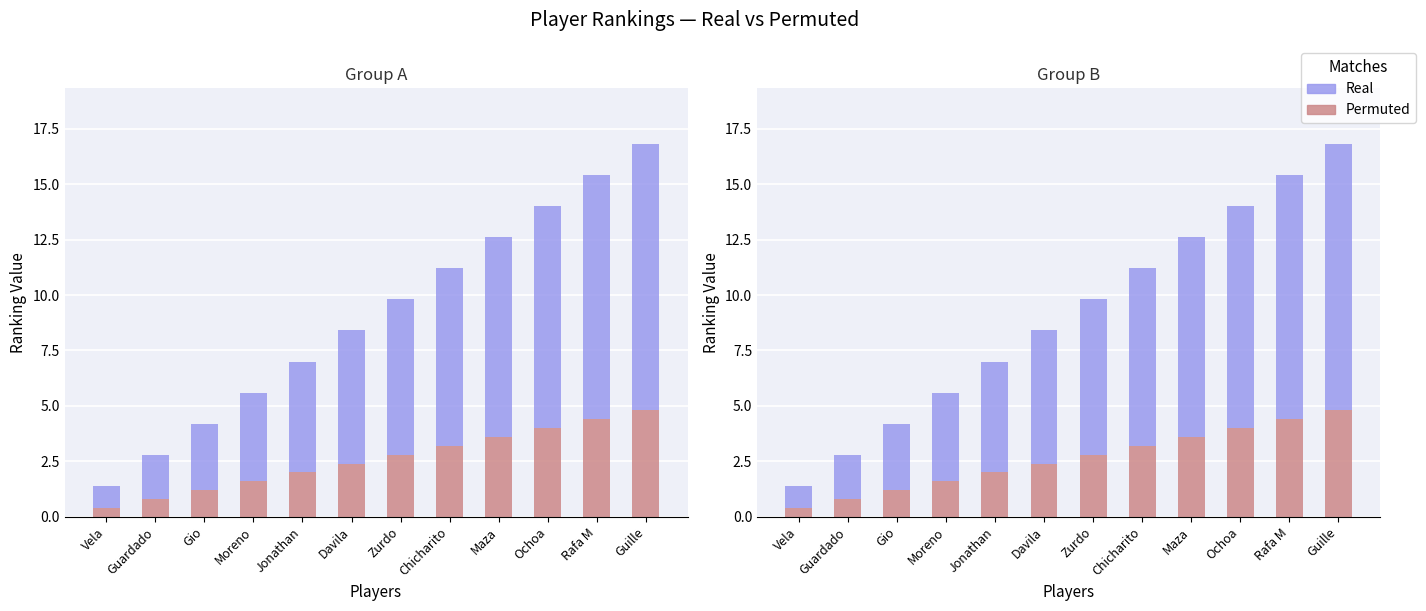

What is the smallest value displayed?

0.4